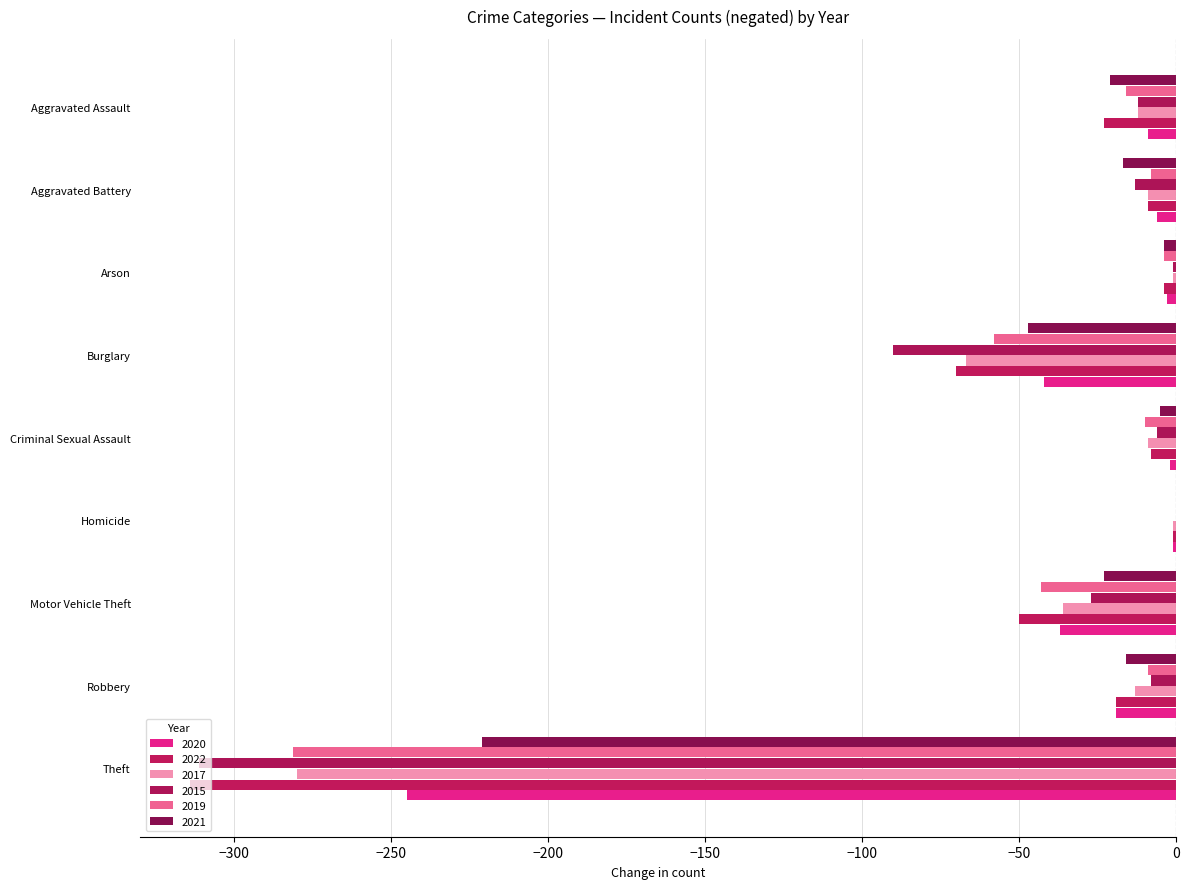

What is the sum of all 2021 values?

-354